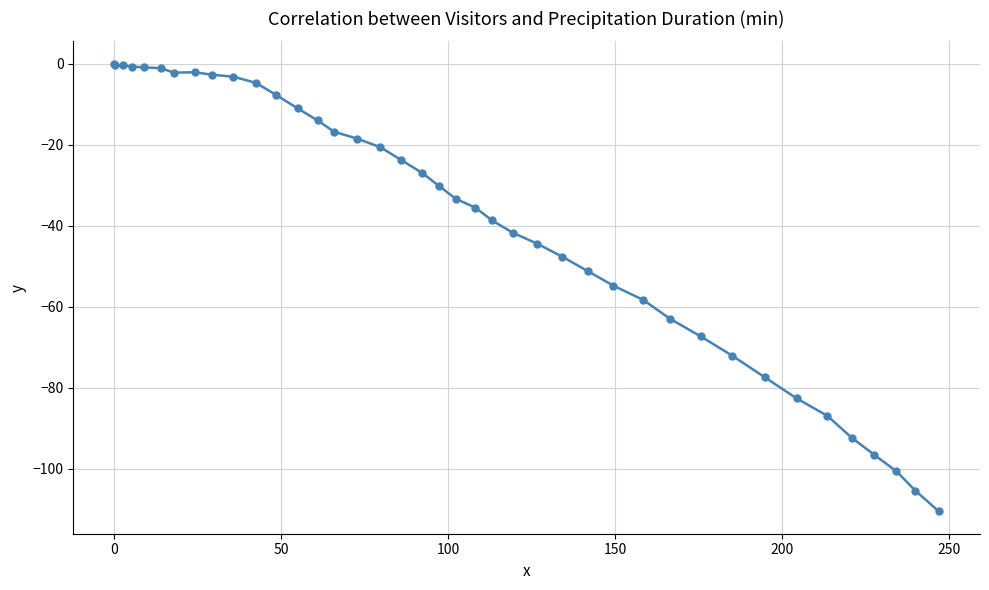

What is the smallest value displayed?

-110.5